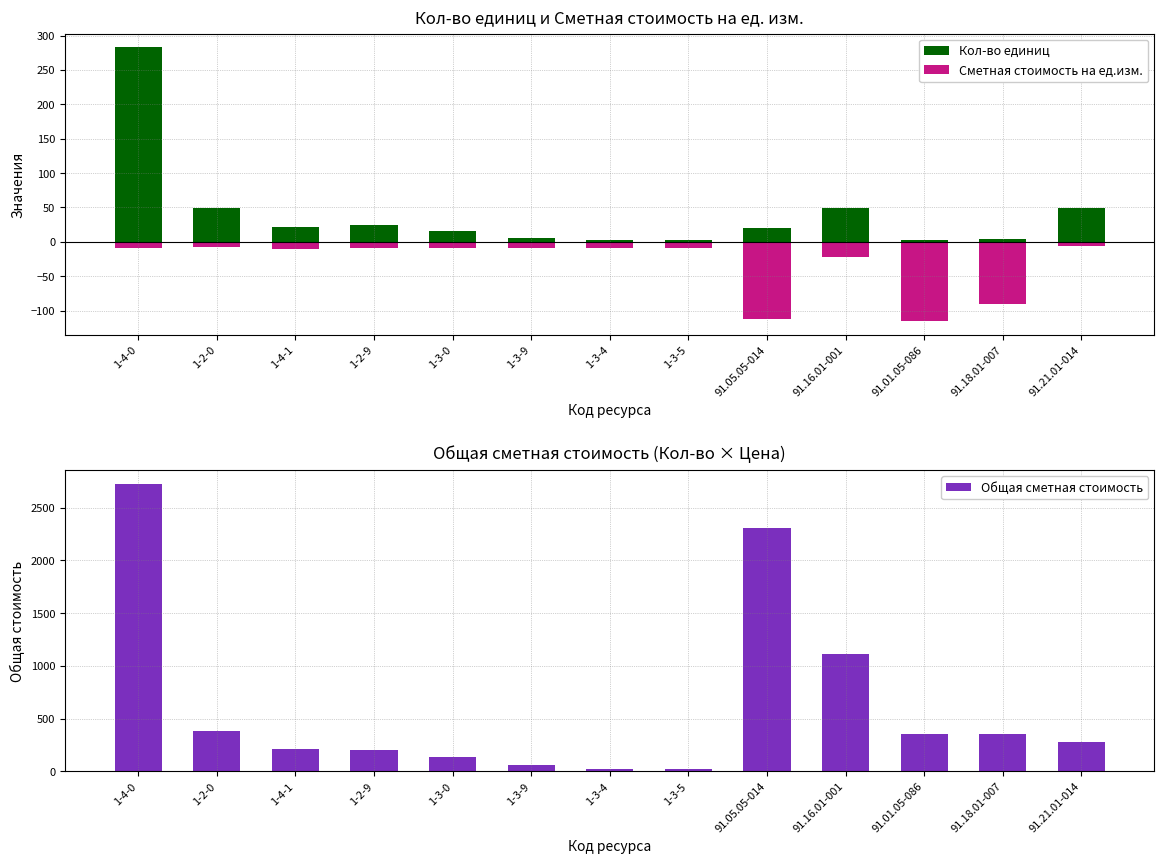

Which series has the largest total across all categories?

Общая сметная стоимость